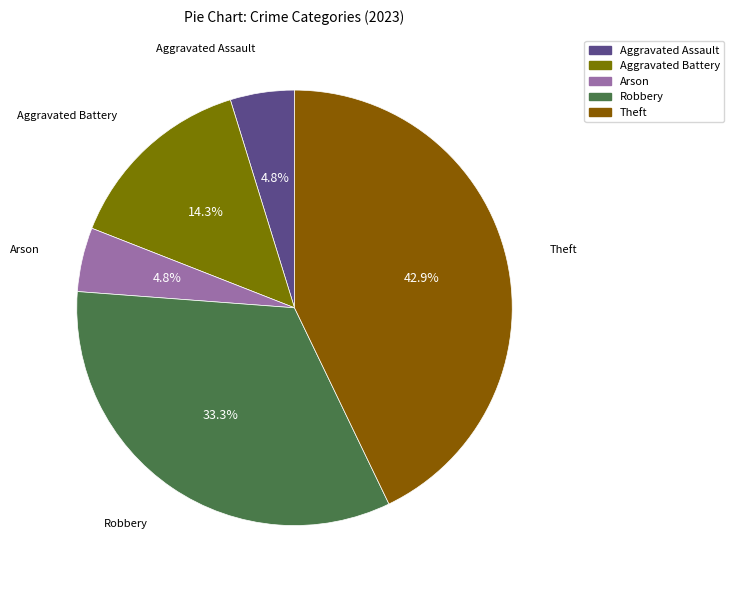

What is the largest slice in the pie chart?

Theft